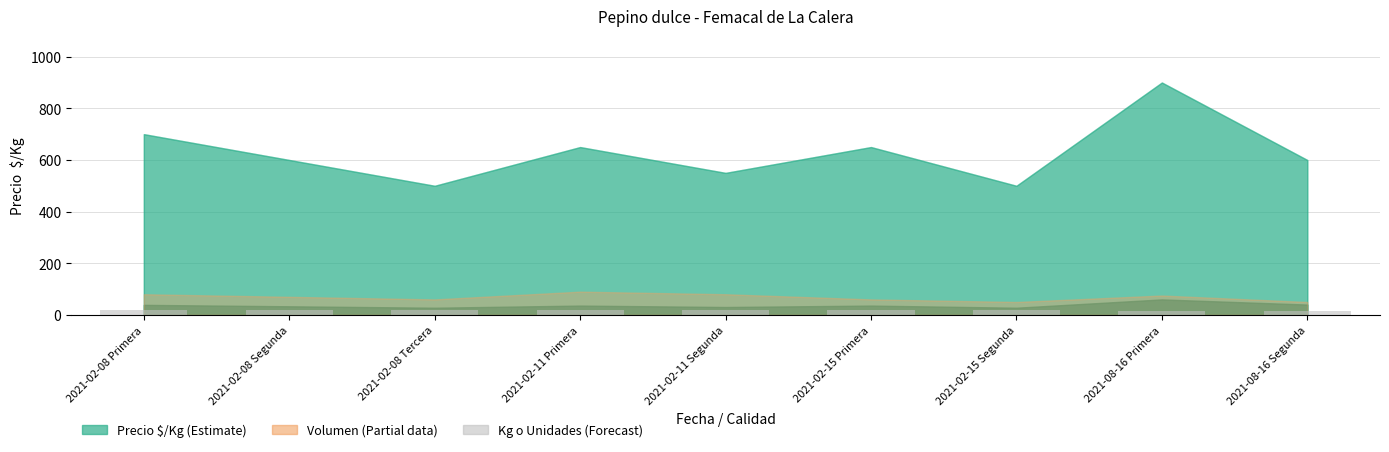

What is the label of the 3rd bar from the right?

2021-02-15 Segunda